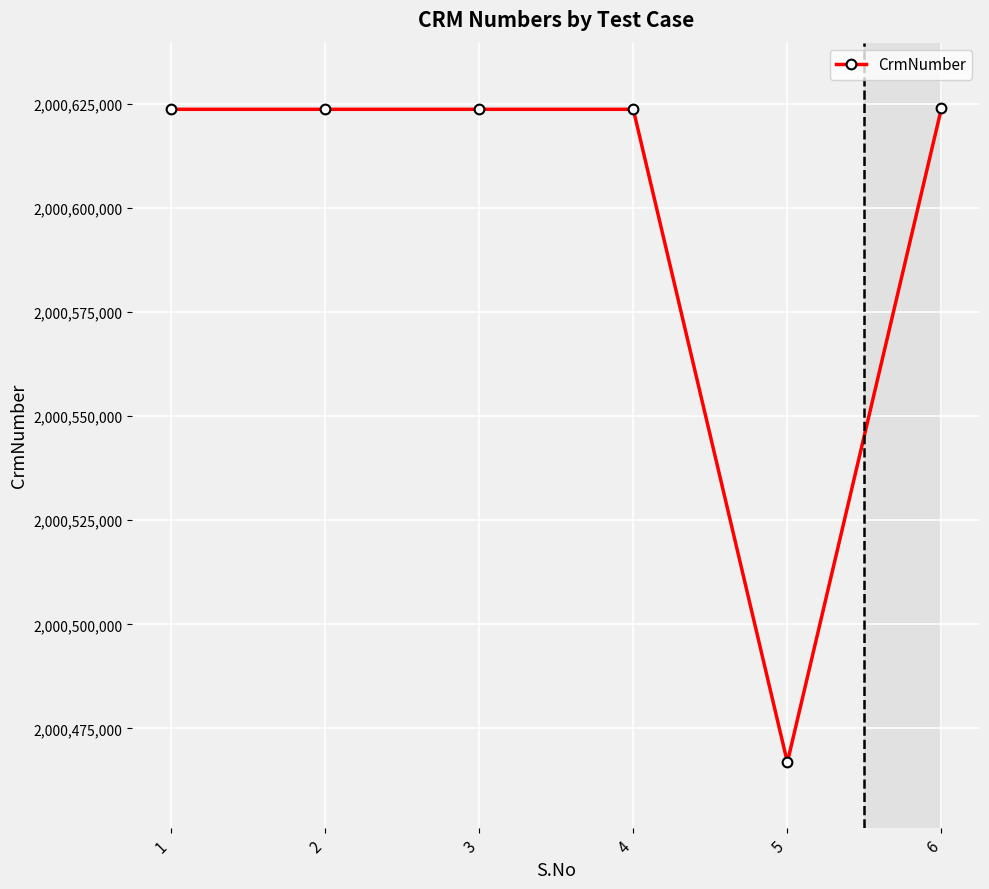

At which label does the data first exceed 2000623746?

6